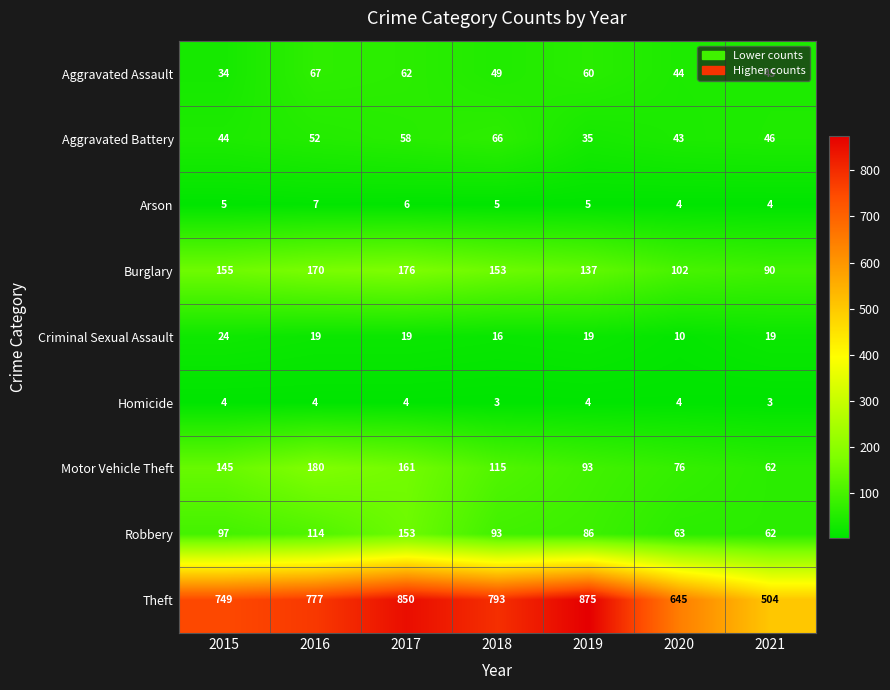

What is the spread (max minus min) of values at 2020?

641